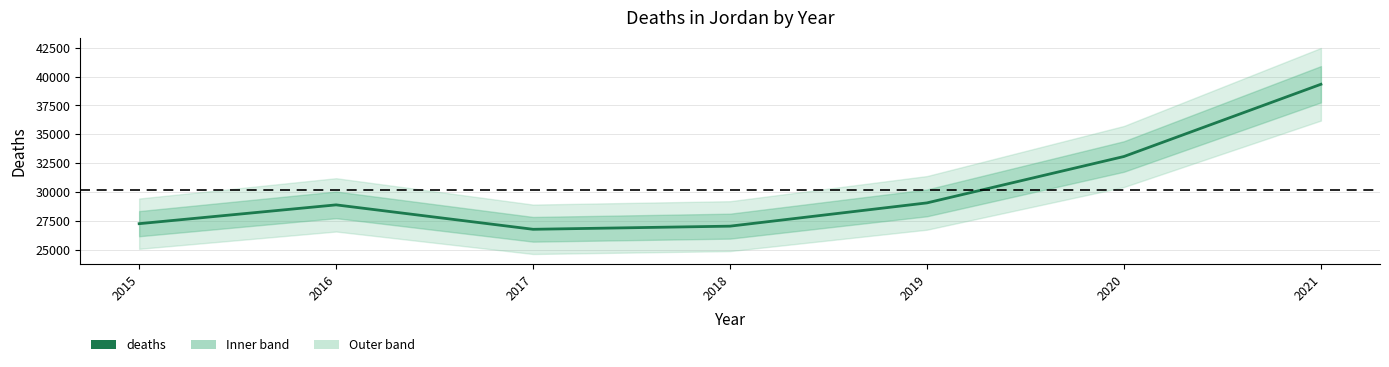

At which category does the chart reach its peak across all series?

2021